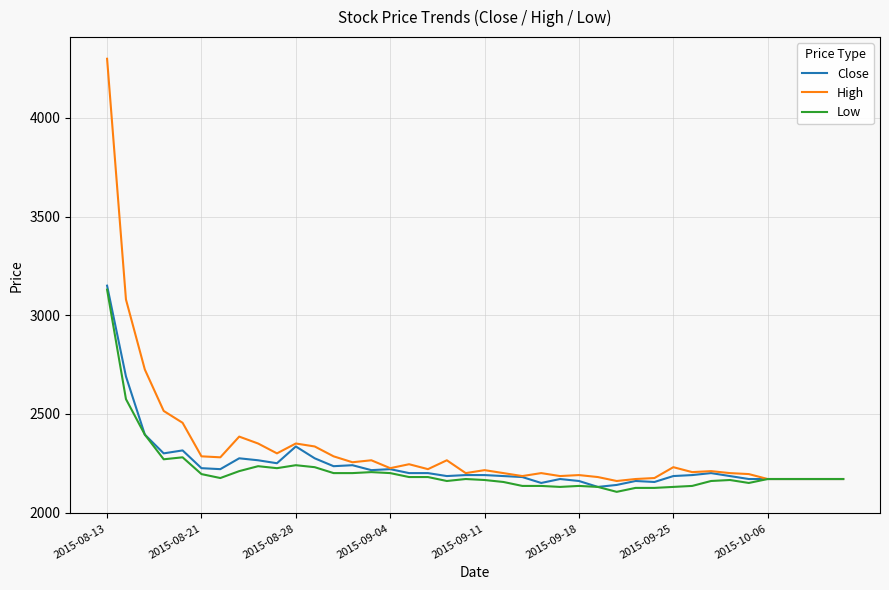

What is the greatest value displayed?

4300